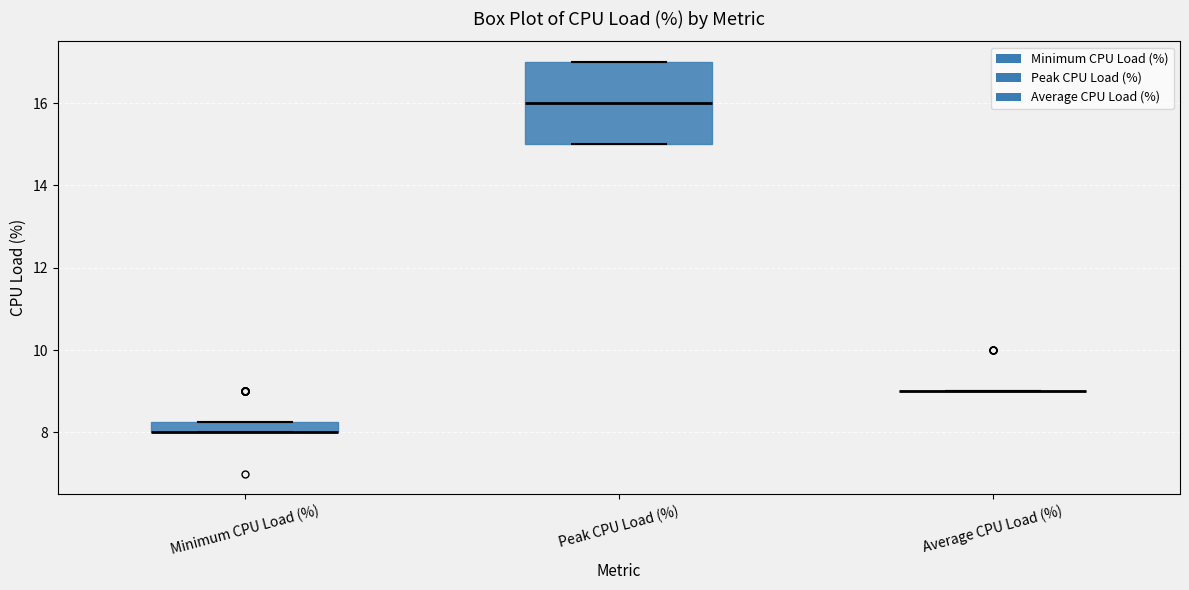

Which box is the tallest, from its lower edge to its upper edge?

Peak CPU Load (%)